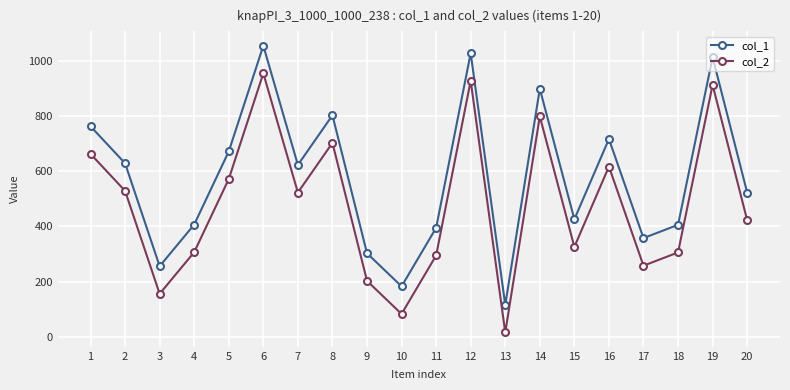

At which label does col_1 first exceed 623?

1